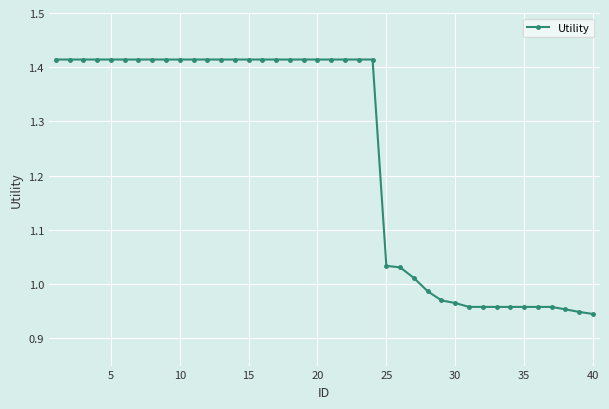

What is the average value?

1.2